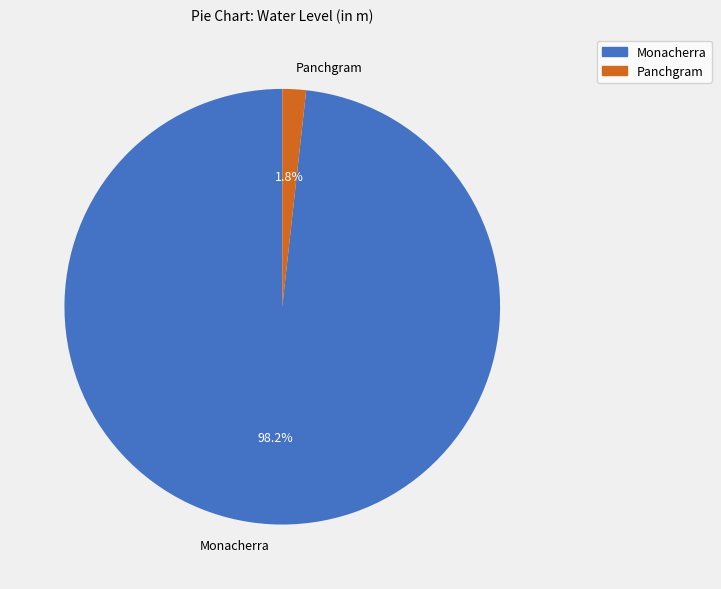

Is it true that Panchgram is 2% of the pie?

True